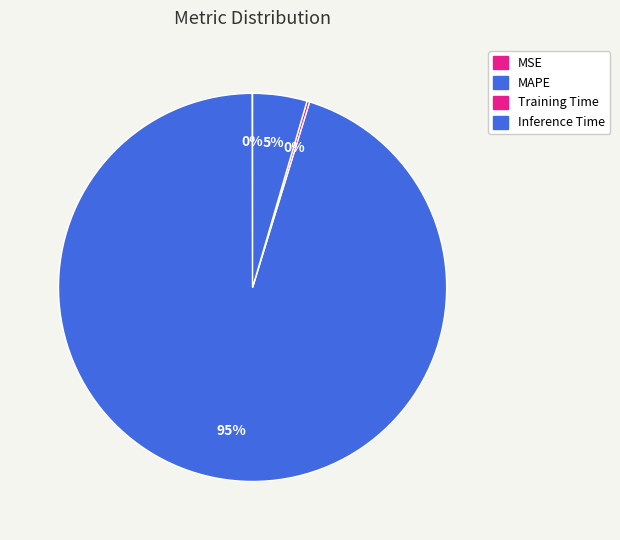

What is the largest slice in the pie chart?

MAPE